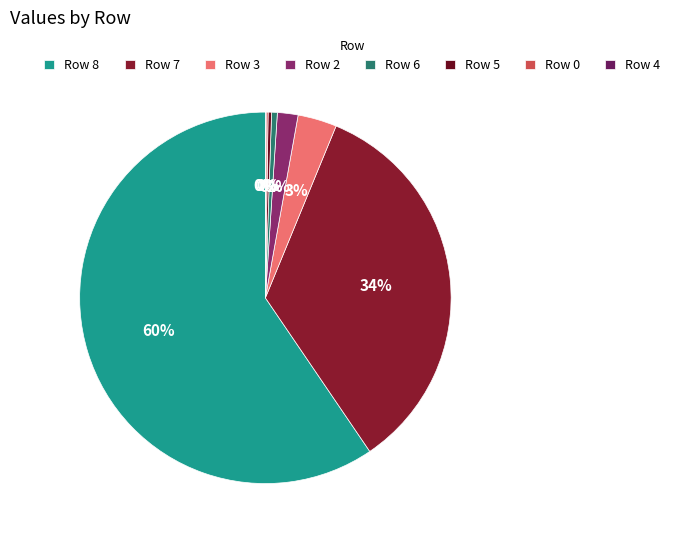

What percentage is NOT represented by Row 6?

99.5%